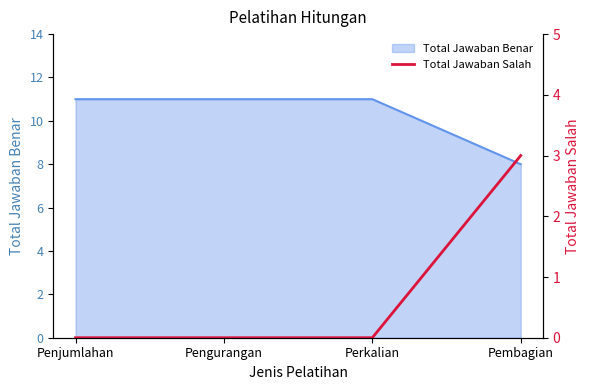

What is the minimum value for Total Jawaban Benar?

8